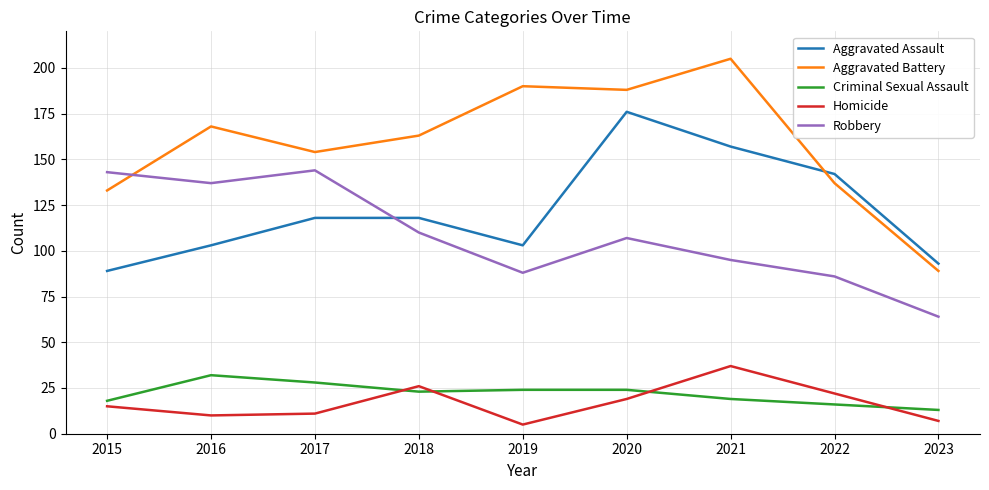

True or false: Aggravated Assault has a value of 118 at 2017.

True